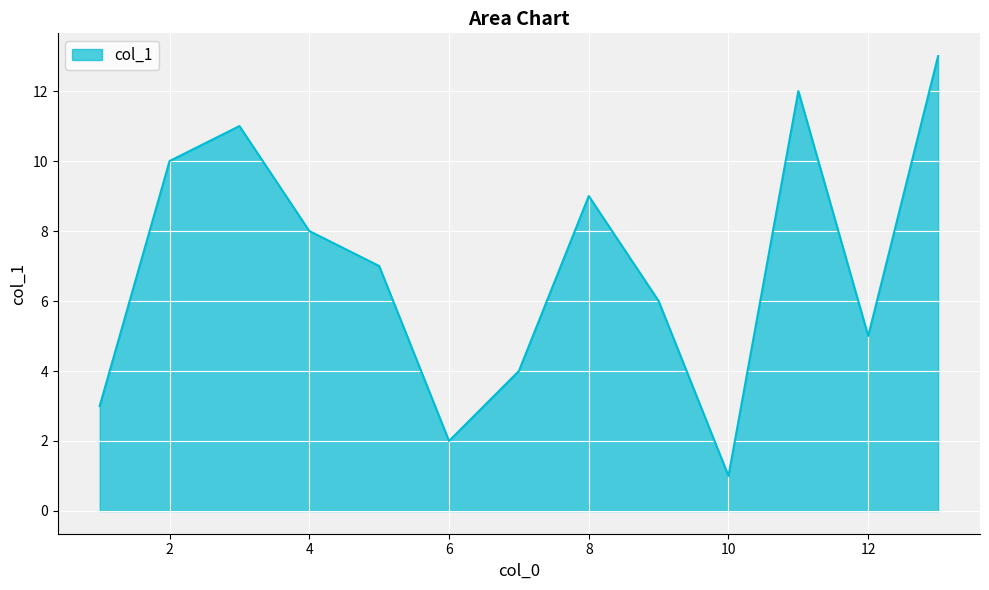

Does the chart have visible grid lines?

Yes